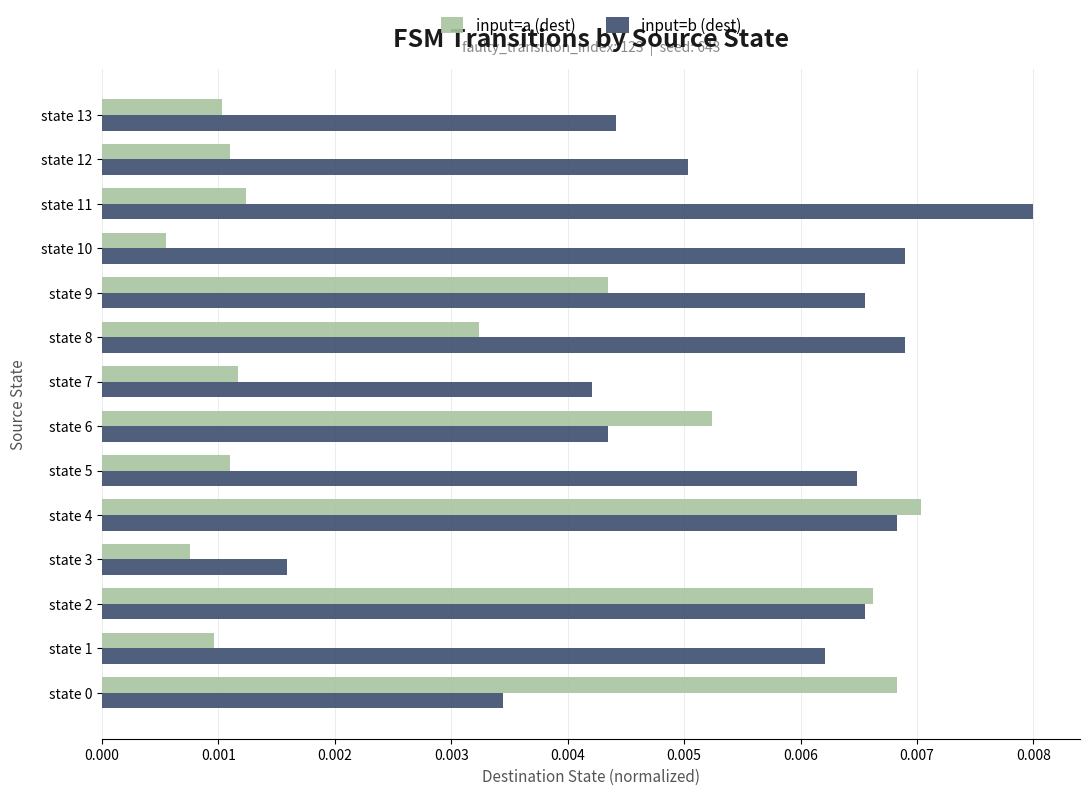

How many distinct data groups are displayed?

2